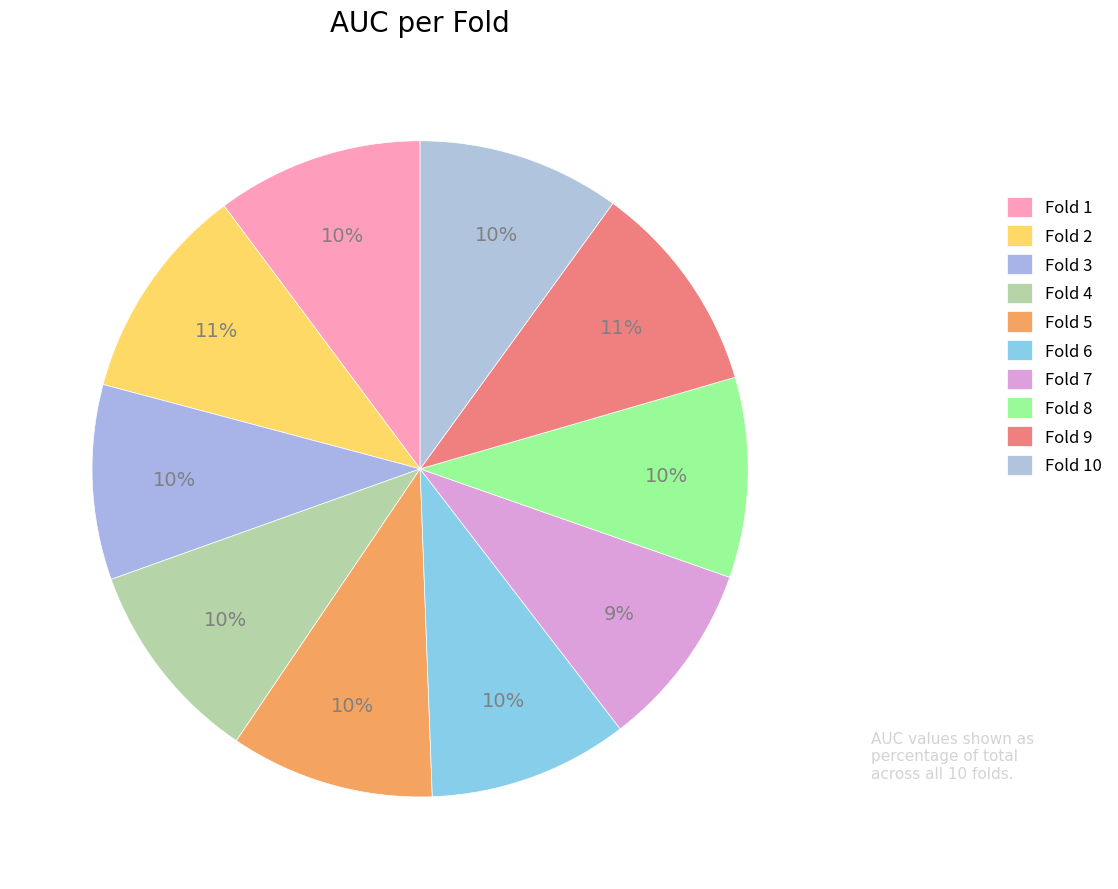

Rank the categories by value from lowest to highest.

Fold 7, Fold 3, Fold 6, Fold 8, Fold 10, Fold 5, Fold 4, Fold 1, Fold 9, Fold 2